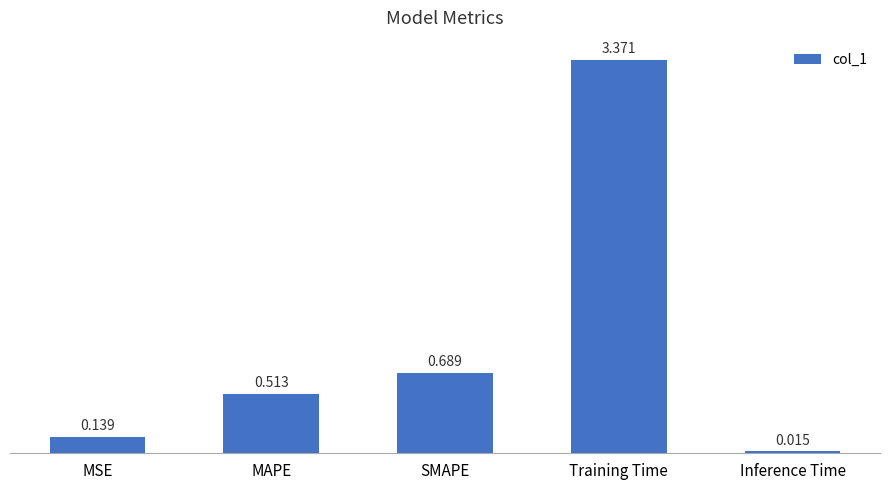

What is the ratio of the value at MAPE to the value at Training Time?

0.2